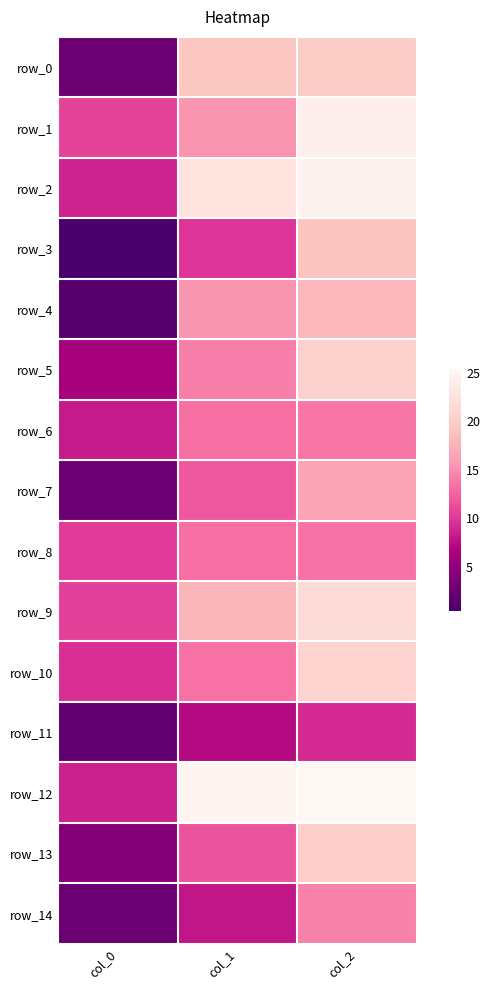

What is the minimum value shown in the chart?

0.4